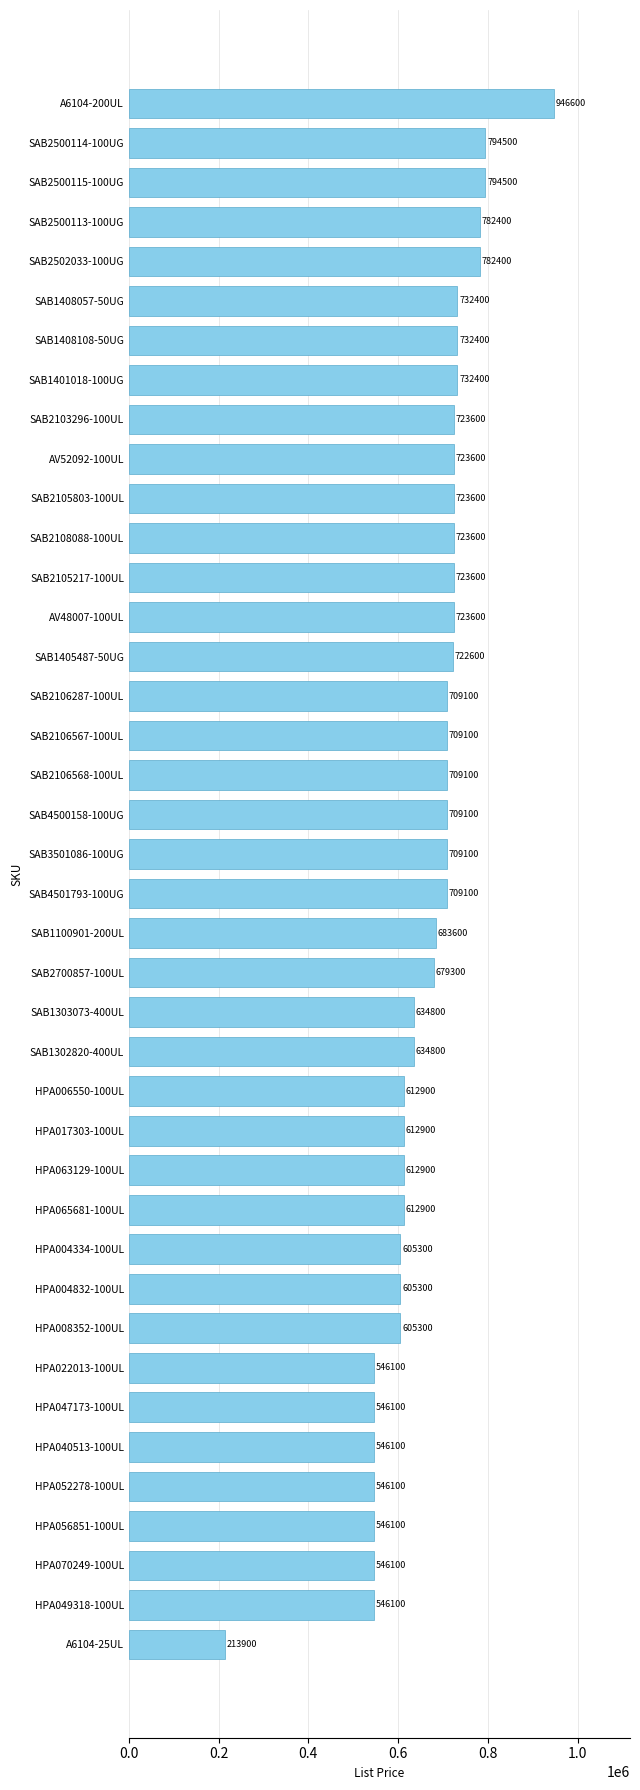

Reading top to bottom, list all the values displayed in this chart.

A6104-200UL=946600	SAB2500114-100UG=794500	SAB2500115-100UG=794500	SAB2500113-100UG=782400	SAB2502033-100UG=782400	SAB1408057-50UG=732400	SAB1408108-50UG=732400	SAB1401018-100UG=732400	SAB2103296-100UL=723600	AV52092-100UL=723600	SAB2105803-100UL=723600	SAB2108088-100UL=723600	SAB2105217-100UL=723600	AV48007-100UL=723600	SAB1405487-50UG=722600	SAB2106287-100UL=709100	SAB2106567-100UL=709100	SAB2106568-100UL=709100	SAB4500158-100UG=709100	SAB3501086-100UG=709100	SAB4501793-100UG=709100	SAB1100901-200UL=683600	SAB2700857-100UL=679300	SAB1303073-400UL=634800	SAB1302820-400UL=634800	HPA006550-100UL=612900	HPA017303-100UL=612900	HPA063129-100UL=612900	HPA065681-100UL=612900	HPA004334-100UL=605300	HPA004832-100UL=605300	HPA008352-100UL=605300	HPA022013-100UL=546100	HPA047173-100UL=546100	HPA040513-100UL=546100	HPA052278-100UL=546100	HPA056851-100UL=546100	HPA070249-100UL=546100	HPA049318-100UL=546100	A6104-25UL=213900